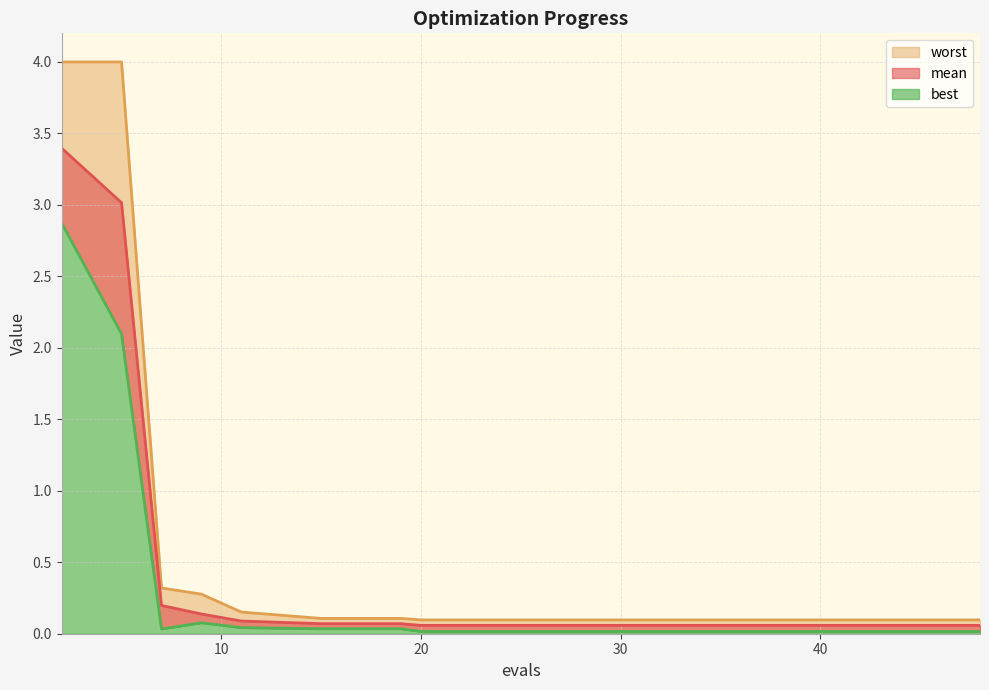

How many lines are shown in the chart?

3